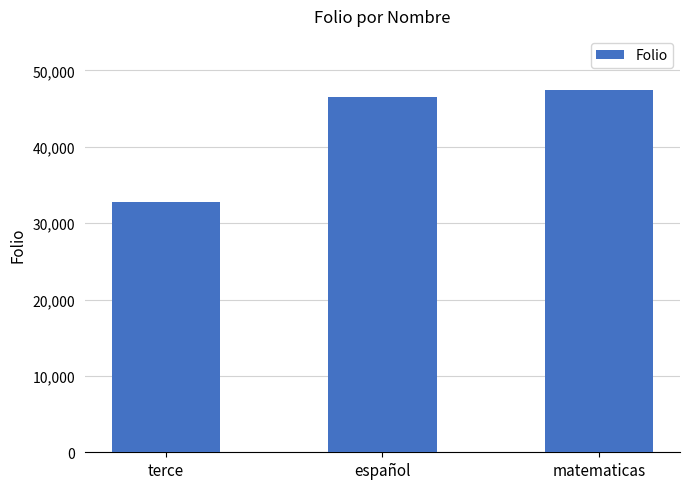

What is the change in value from terce to matematicas?

+14691